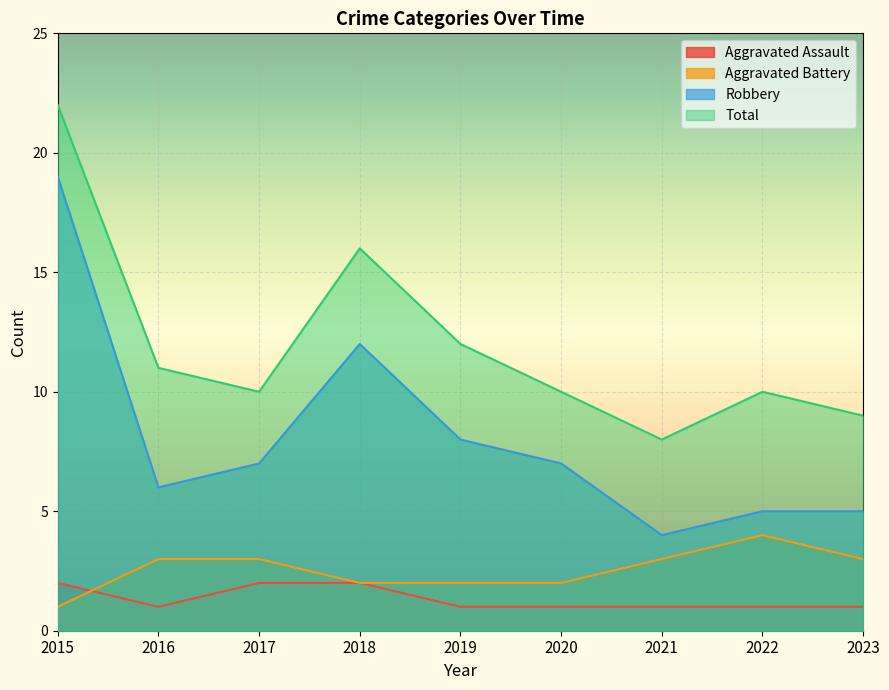

Reading right to left, what are all the values shown in this chart?

Aggravated Assault: 1	1	1	1	1	2	2	1	2
Aggravated Battery: 3	4	3	2	2	2	3	3	1
Robbery: 5	5	4	7	8	12	7	6	19
Total: 9	10	8	10	12	16	10	11	22